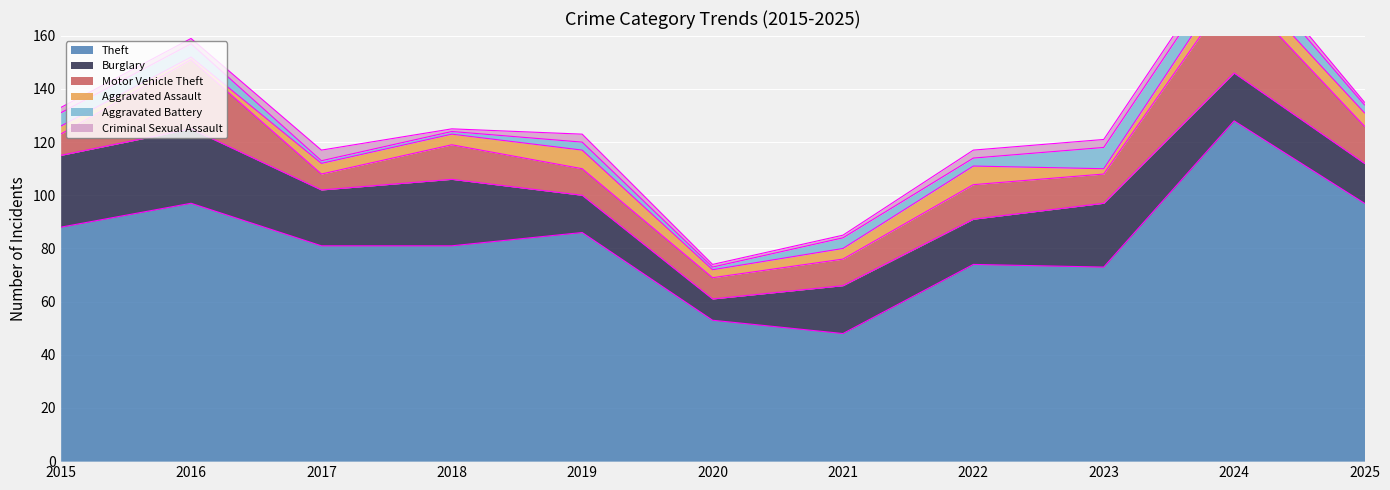

Is it true that Motor Vehicle Theft equals 11 at 2023?

True